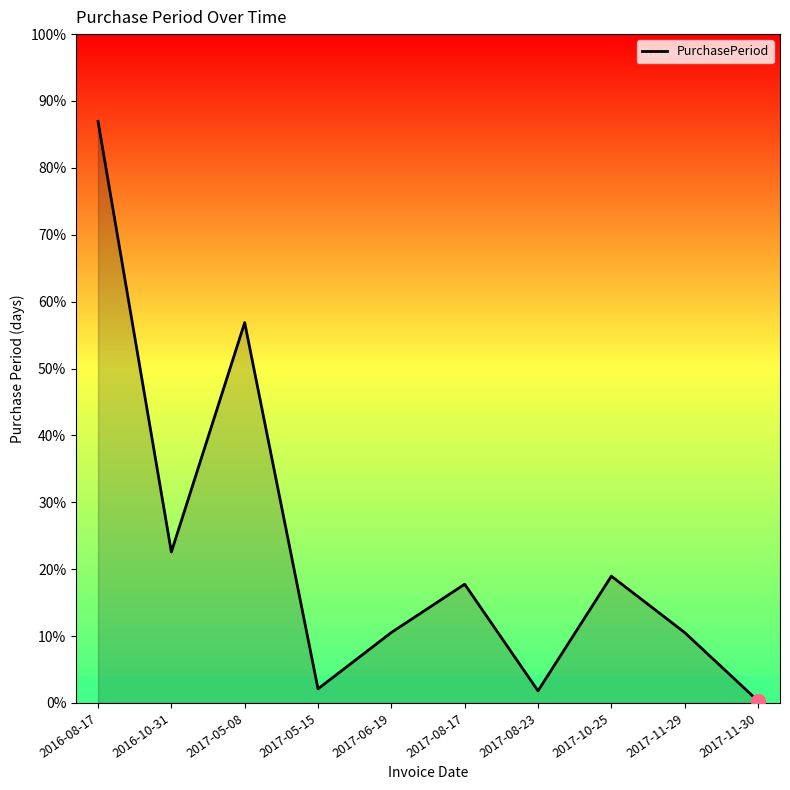

Does the chart have visible grid lines?

No